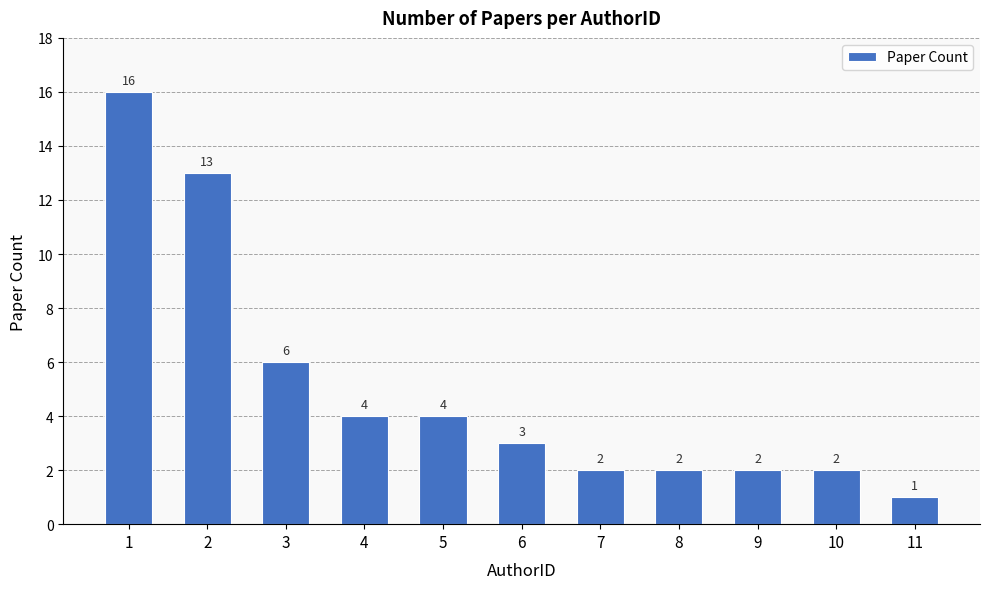

How many bars are there in total?

11